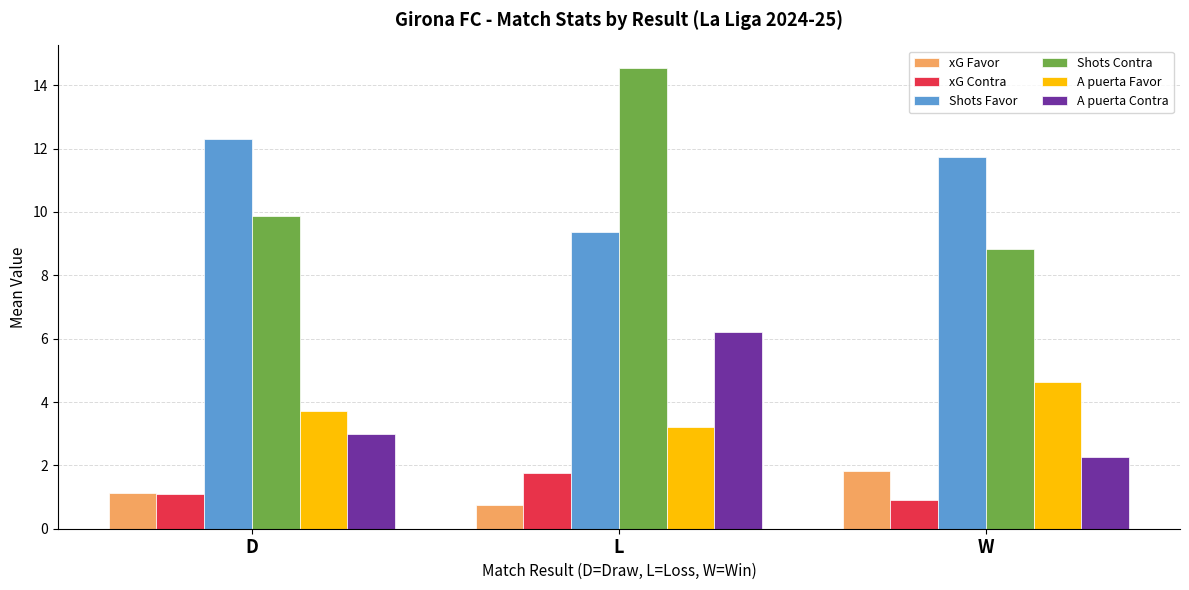

At how many categories does at least one series exceed 14?

1